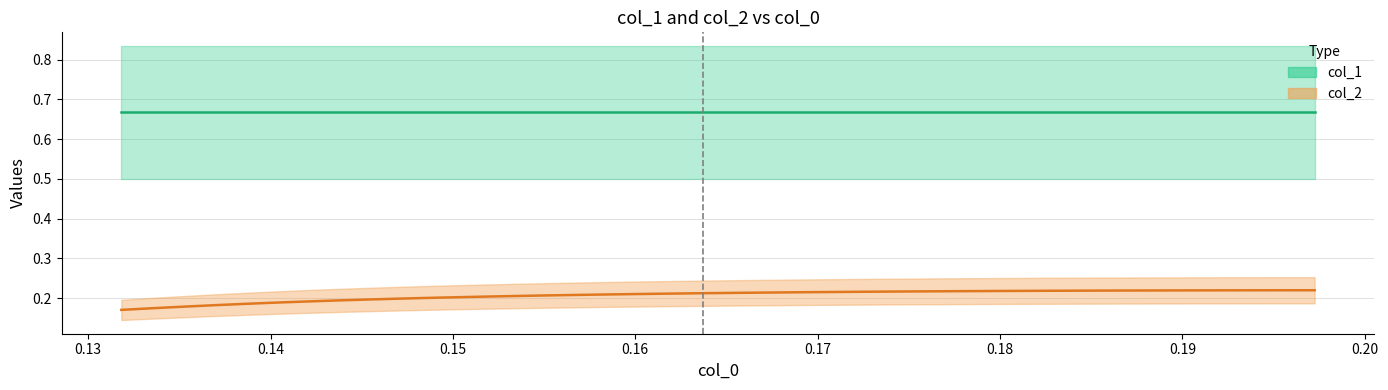

At which category does the chart reach its peak across all series?

0.19725